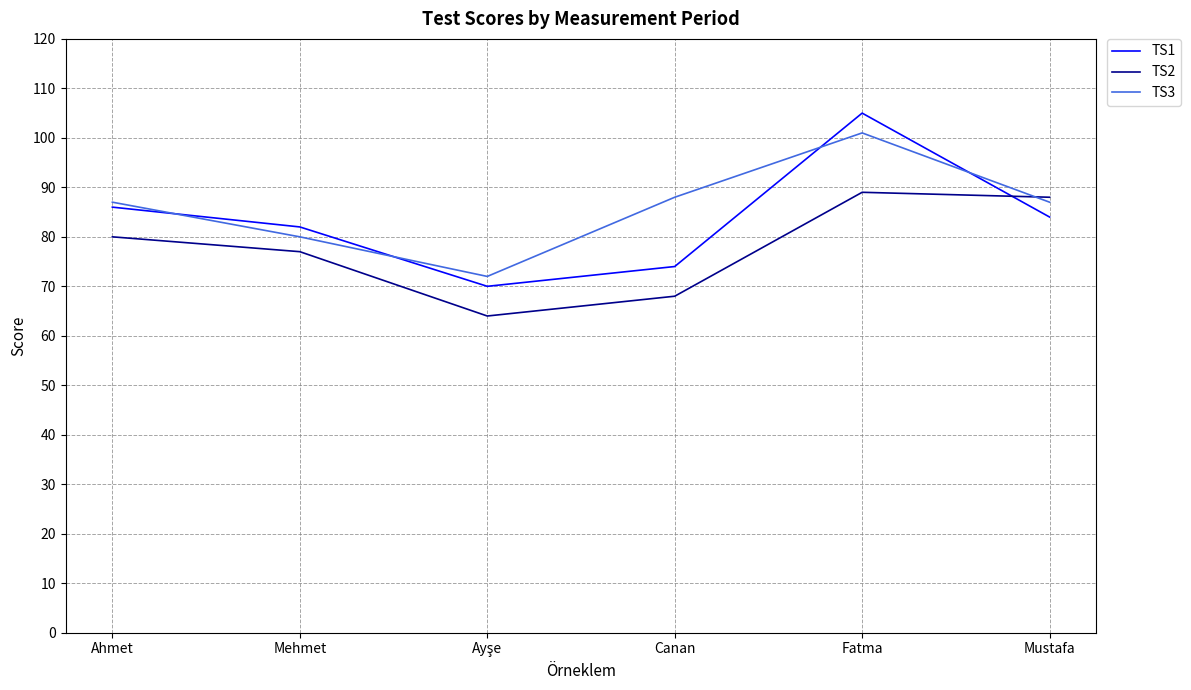

Where is the first local maximum for TS2?

Fatma